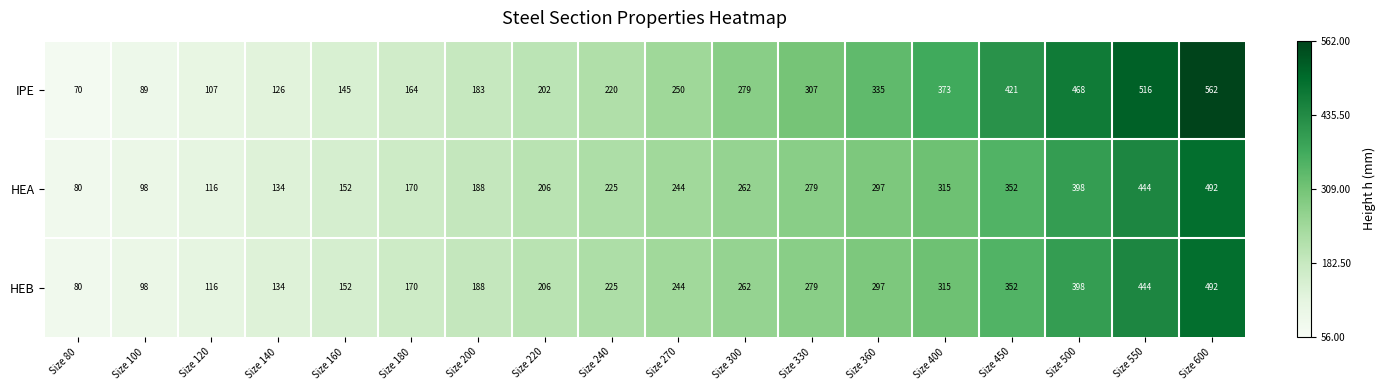

What is the approximate value of HEB at Size 450?

352